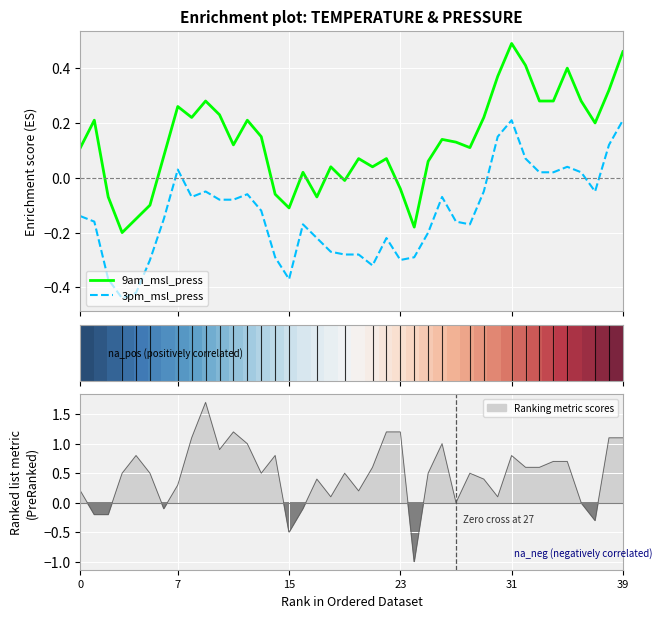

True or false: 9am_msl_press and 3pm_msl_press cross at least once.

False